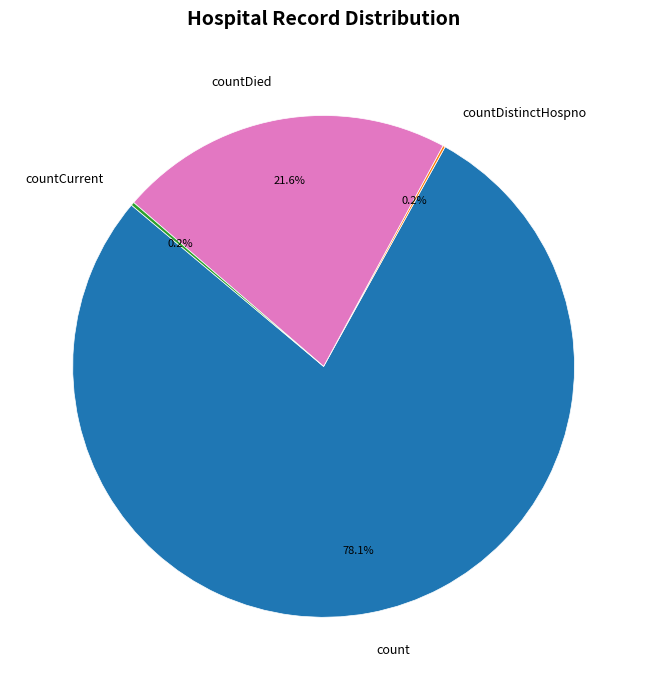

Which slice is the largest?

count